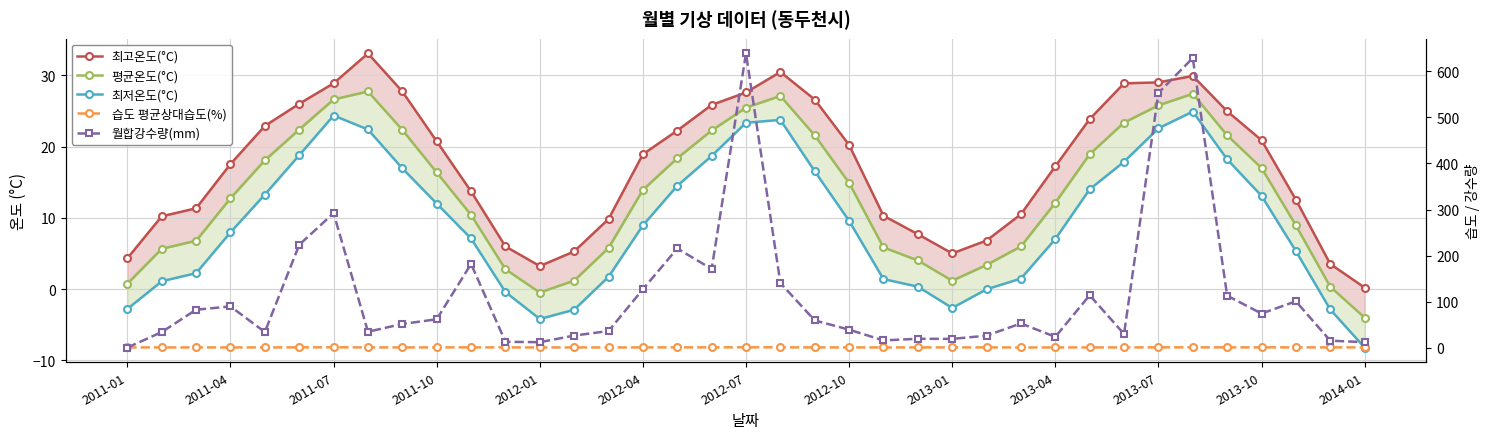

Rank the series at 2011-04 from highest to lowest value.

월합강수량(mm), 최고온도(°C), 평균온도(°C), 최저온도(°C), 습도 평균상대습도(%)